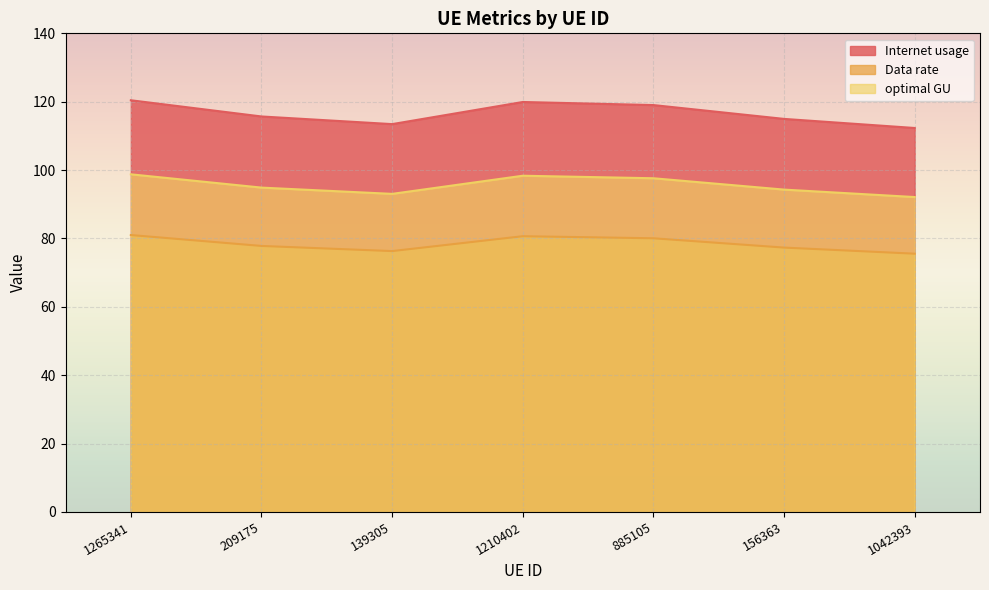

Which category has the lowest value in the optimal GU series?

1042393